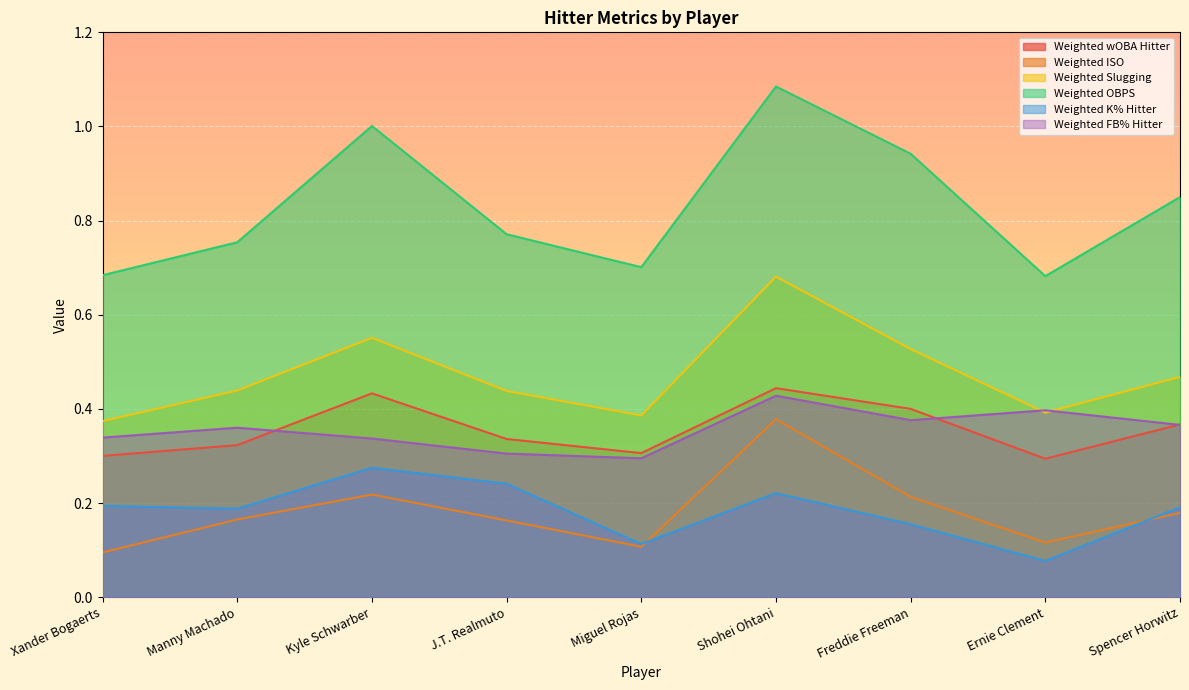

What is the difference between the highest and lowest values at Spencer Horwitz?

0.7